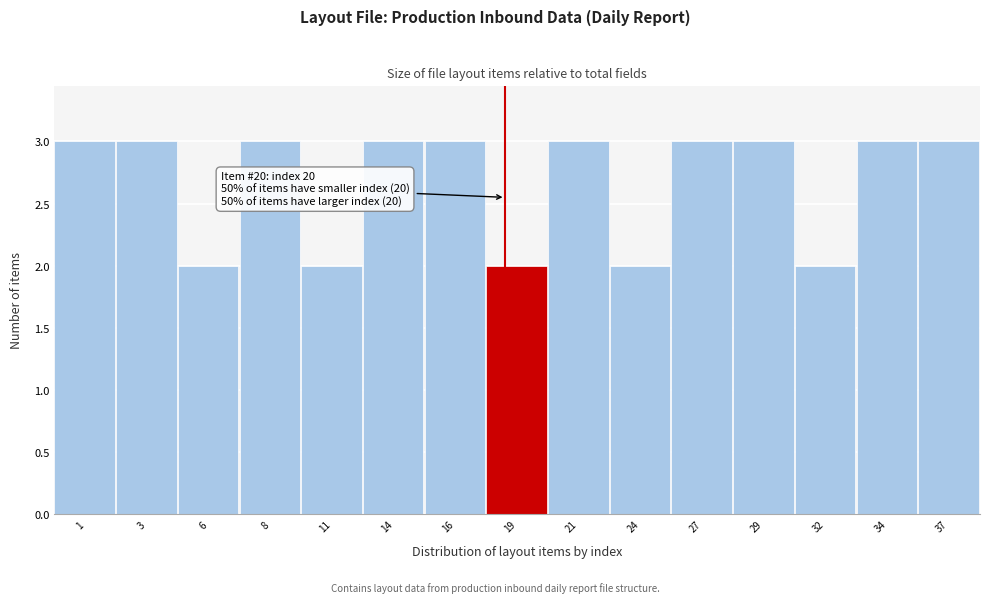

Reading right to left, list all the values displayed in this chart.

3	3	2	3	3	2	3	2	3	3	2	3	2	3	3